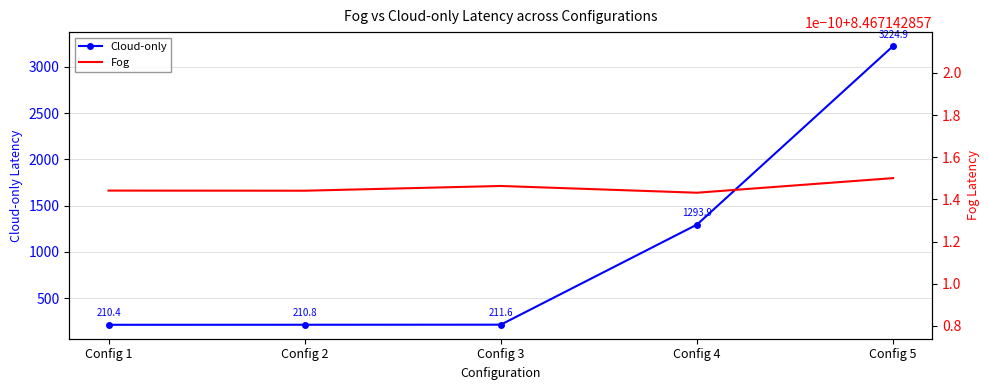

The Fog series shows 3.3 at Config 2. True or false?

False